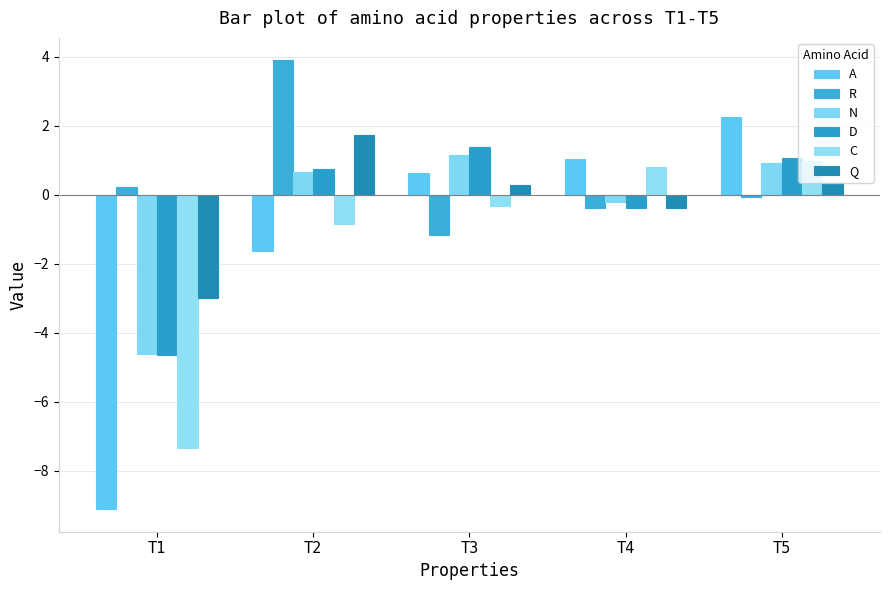

Reading right to left, what are all the values shown in this chart?

A: 2.3	1.0	0.6	-1.6	-9.1
R: -0.1	-0.4	-1.2	3.9	0.2
N: 0.9	-0.2	1.2	0.7	-4.6
D: 1.1	-0.4	1.4	0.8	-4.7
C: 1.0	0.8	-0.3	-0.9	-7.3
Q: 0.3	-0.4	0.3	1.7	-3.0